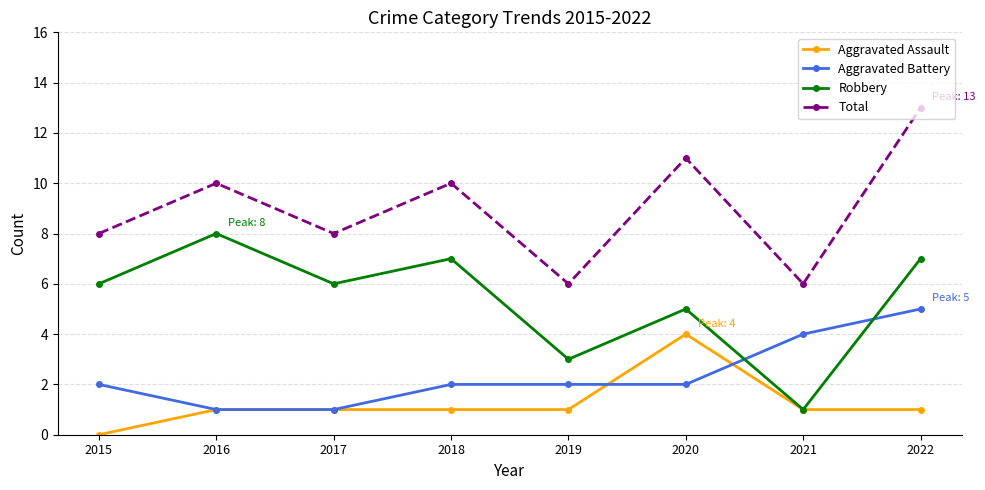

Rank the series at 2020 from highest to lowest value.

Total, Robbery, Aggravated Assault, Aggravated Battery